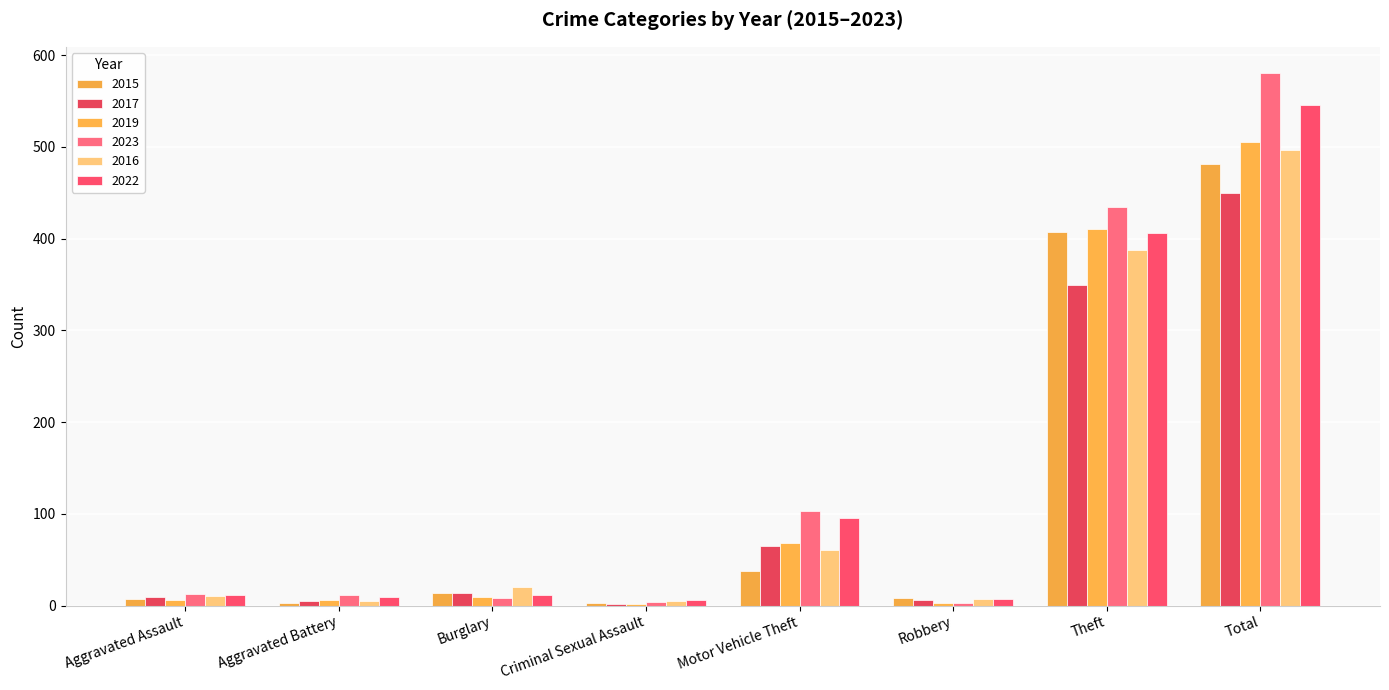

Rank the series by their maximum value, from lowest to highest.

2017, 2015, 2016, 2019, 2022, 2023